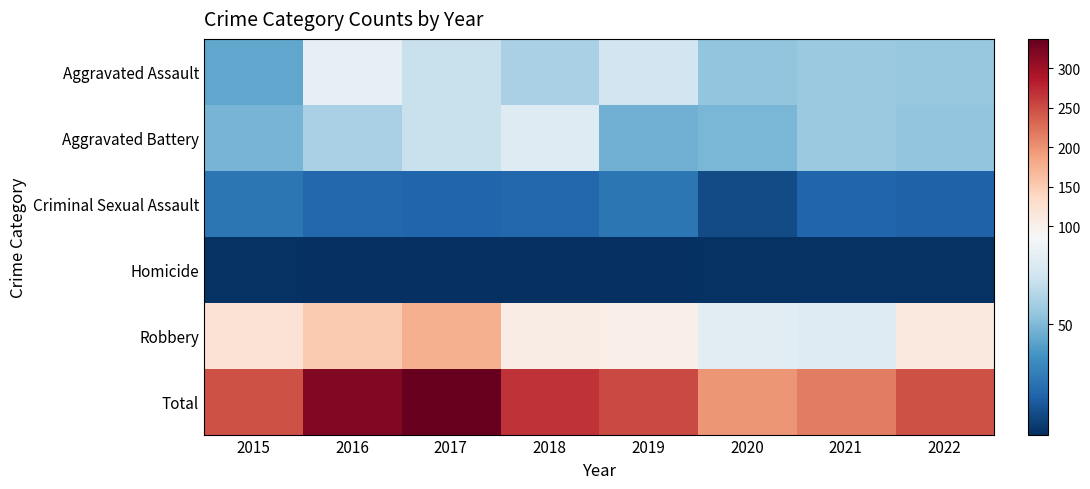

Reading left to right, transcribe all the data shown in this chart.

Aggravated Assault: 2015=44	2016=80	2017=68	2018=60	2019=71	2020=54	2021=56	2022=55
Aggravated Battery: 2015=48	2016=60	2017=68	2018=76	2019=47	2020=49	2021=56	2022=54
Criminal Sexual Assault: 2015=27	2016=22	2017=21	2018=22	2019=27	2020=13	2021=21	2022=20
Homicide: 2015=5	2016=4	2017=4	2018=4	2019=4	2020=5	2021=5	2022=5
Robbery: 2015=122	2016=152	2017=176	2018=105	2019=103	2020=77	2021=76	2022=112
Total: 2015=246	2016=318	2017=337	2018=267	2019=252	2020=198	2021=214	2022=246